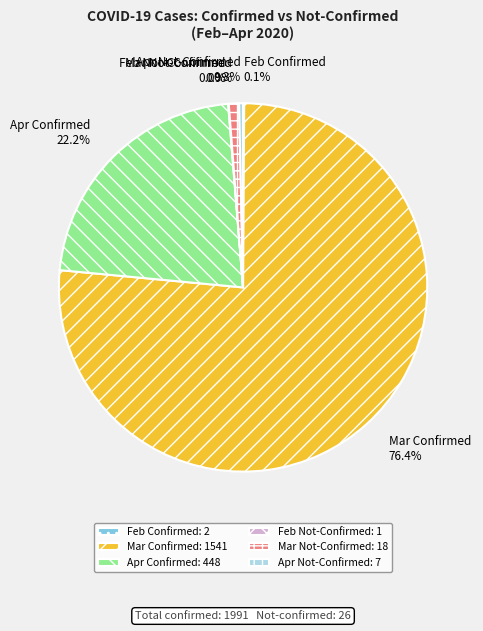

What percentage is NOT represented by Apr Confirmed?

77.8%